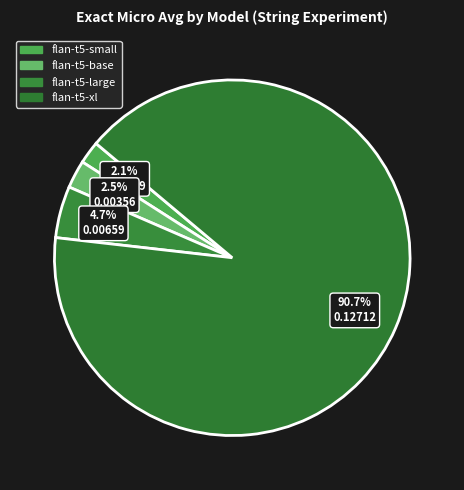

To the nearest percent, what portion does flan-t5-xl represent?

91%